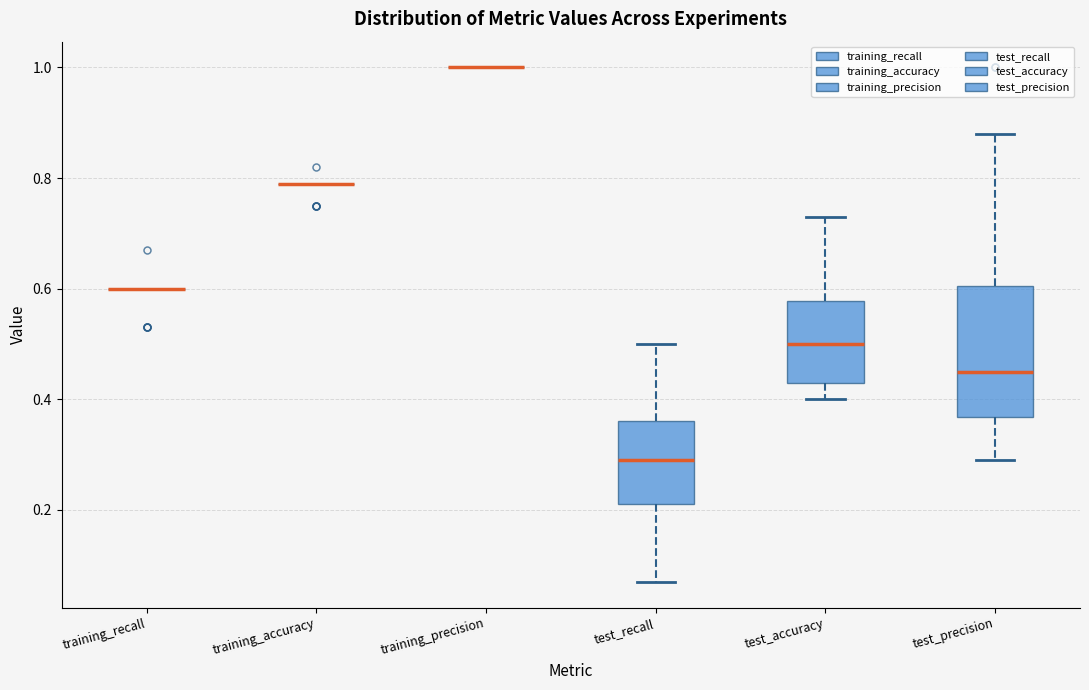

Comparing the boxes themselves (not the whiskers), which one is the tallest?

test_precision